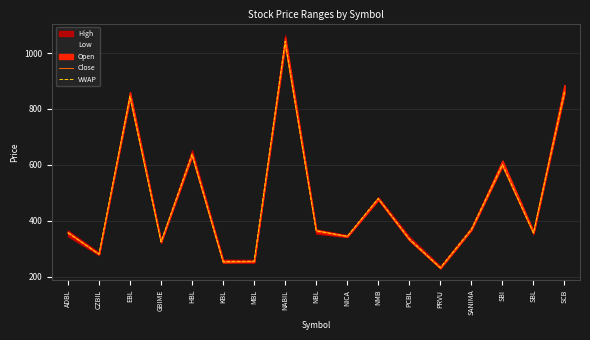

After their last crossing, which series has the higher values: VWAP or Close?

VWAP